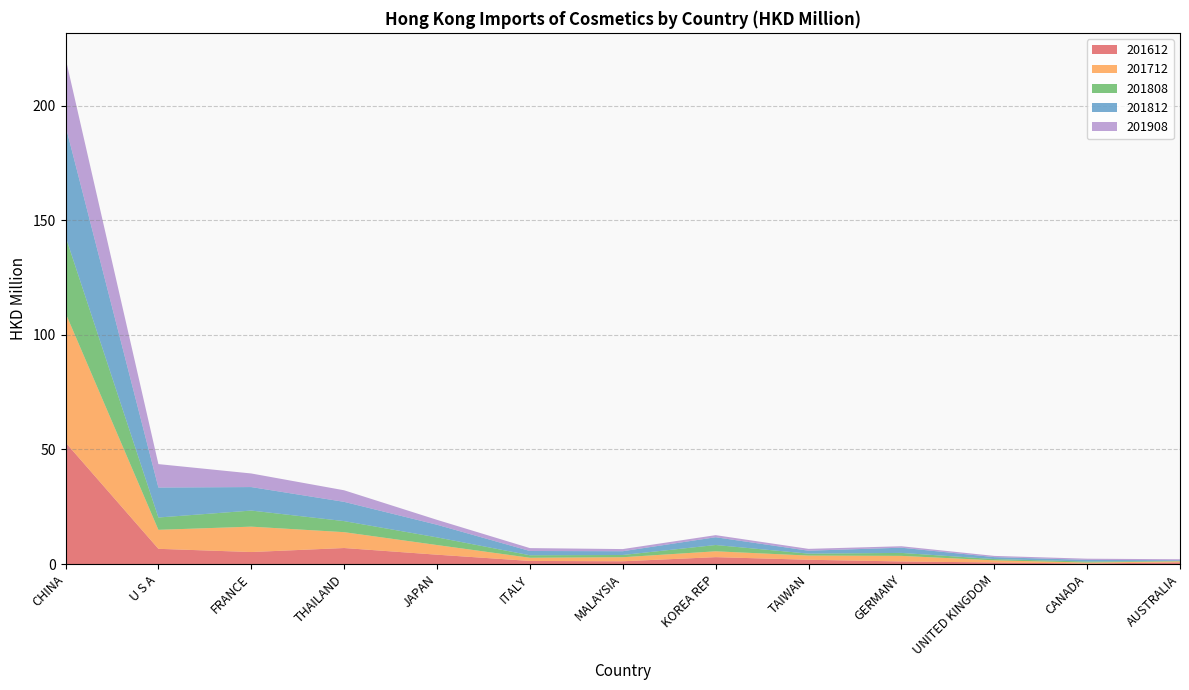

Reading right to left, what are all the values shown in this chart?

201612: 0.7	0.2	0.7	1.1	1.9	3.0	1.2	1.3	4.1	7.0	5.2	6.6	53.0
201712: 0.4	0.4	0.9	2.4	1.8	2.5	1.8	1.4	4.2	6.9	11.1	8.3	56.5
201808: 0.2	0.5	0.5	1.3	0.8	2.8	1.0	1.1	3.3	4.8	7.0	5.4	33.4
201812: 0.3	0.7	0.9	2.3	1.3	3.4	1.6	1.9	5.5	8.4	10.2	13.1	48.3
201908: 0.4	0.5	0.5	0.6	0.8	0.9	0.9	1.3	2.1	5.0	5.9	10.2	29.5